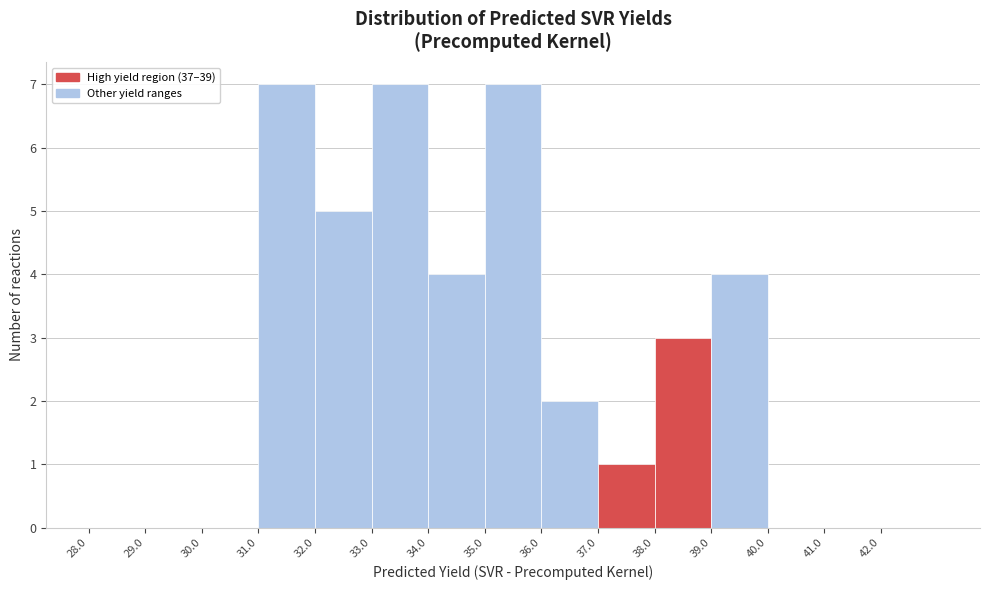

Reading left to right, list every bar in this chart as the range it spans on the x-axis followed by its height. The values are not printed on the chart, so give them approximately, as read against the axis.

28 to 29: 0
29 to 30: 0
30 to 31: 0
31 to 32: 7
32 to 33: 5
33 to 34: 7
34 to 35: 4
35 to 36: 7
36 to 37: 2
37 to 38: 1
38 to 39: 3
39 to 40: 4
40 to 41: 0
41 to 42: 0
42 to 43: 0